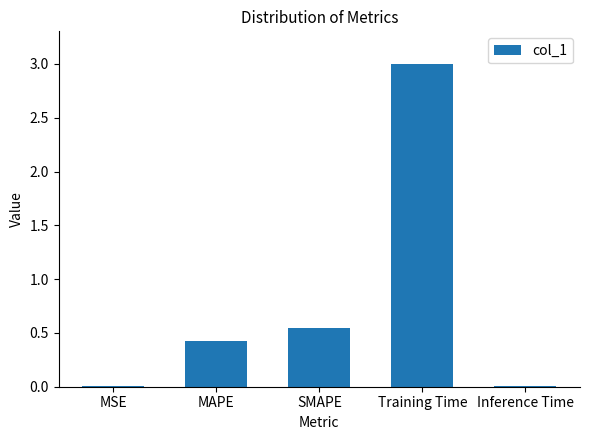

Does the chart contain stacked bars?

No